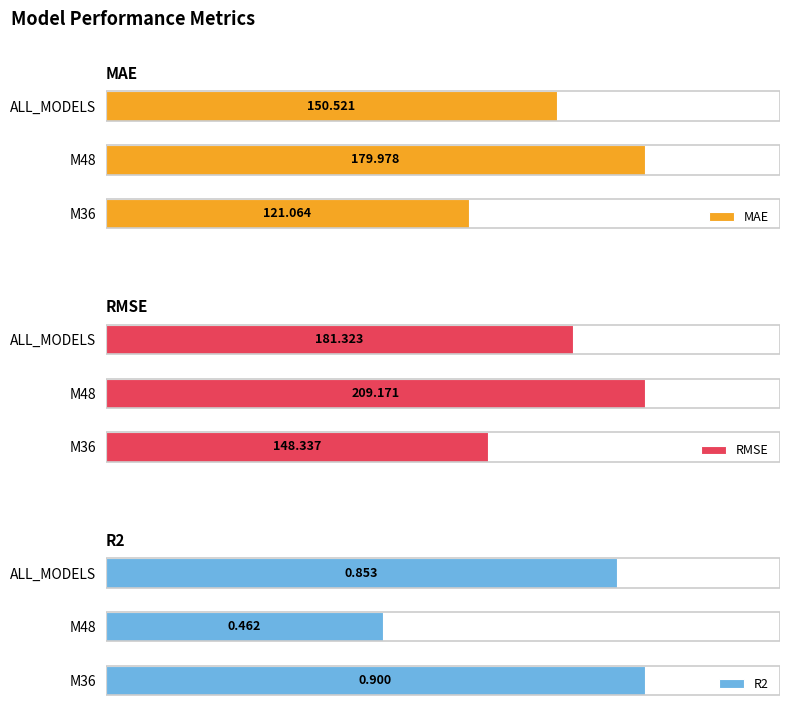

What is the greatest value displayed?

209.2